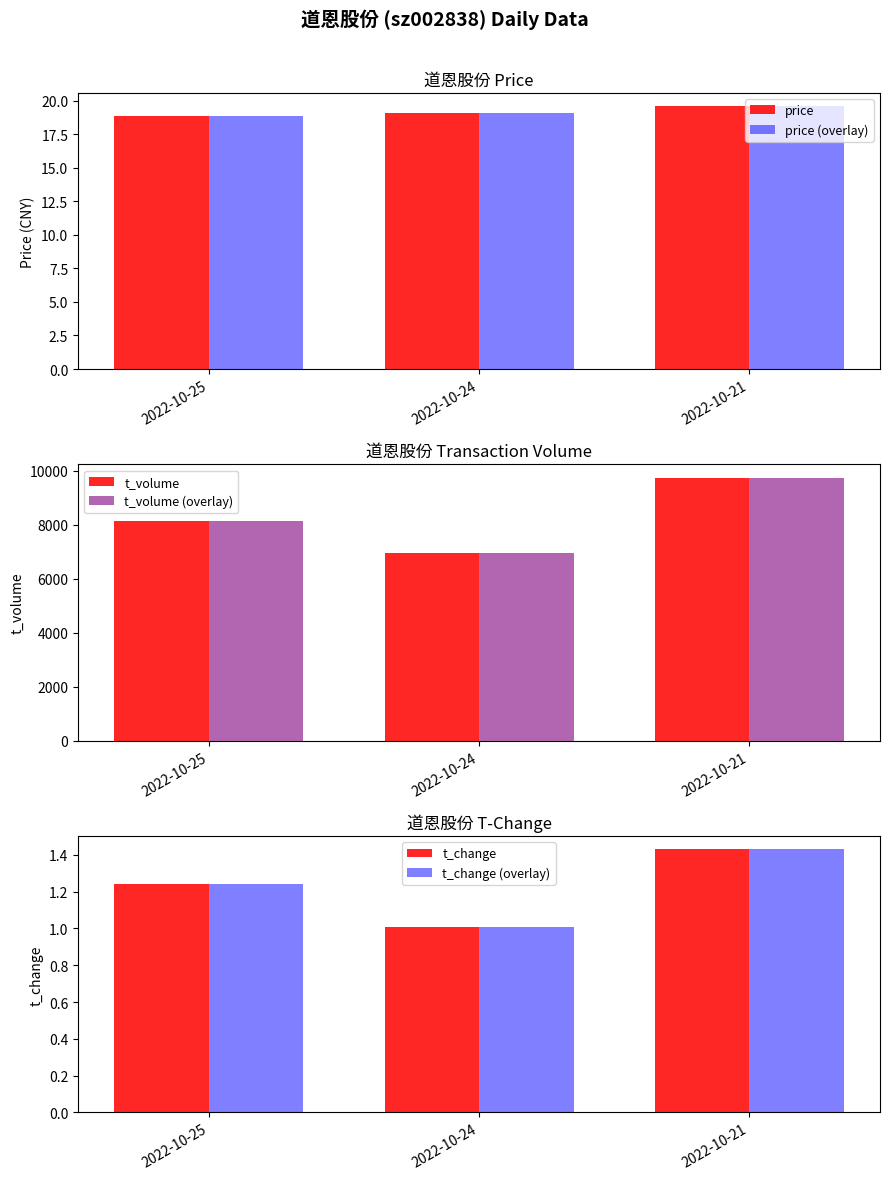

How many data points does each series have?

3